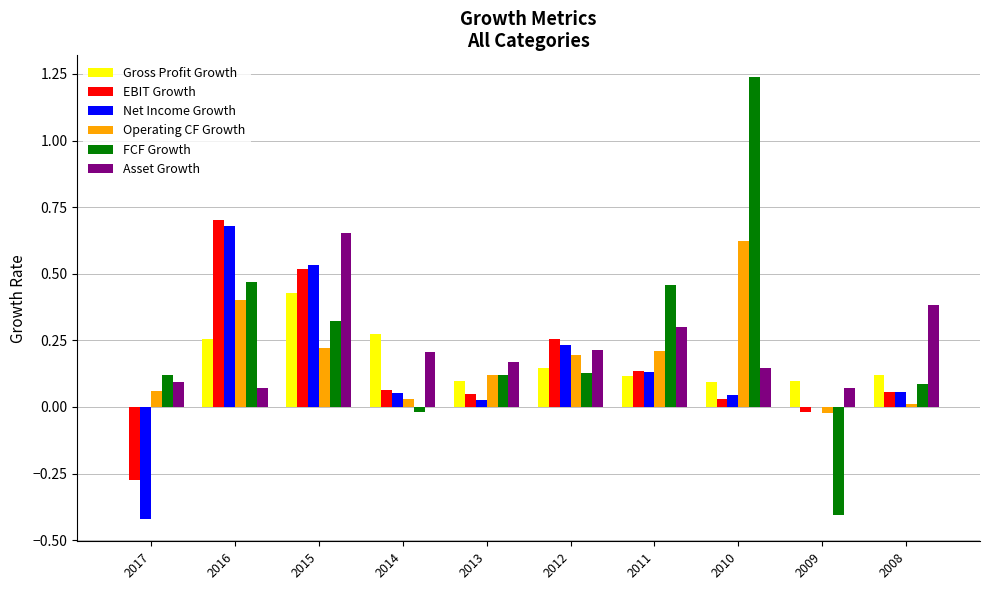

At which label does EBIT Growth reach its peak?

2016